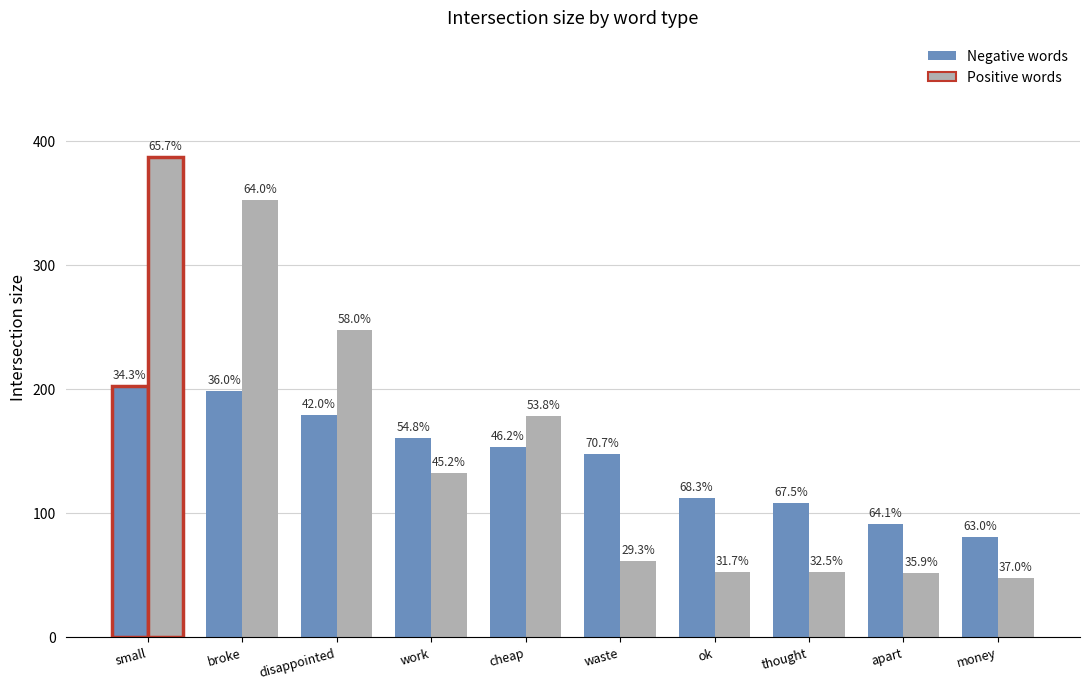

What are all the series names shown in the legend?

Negative words, Positive words